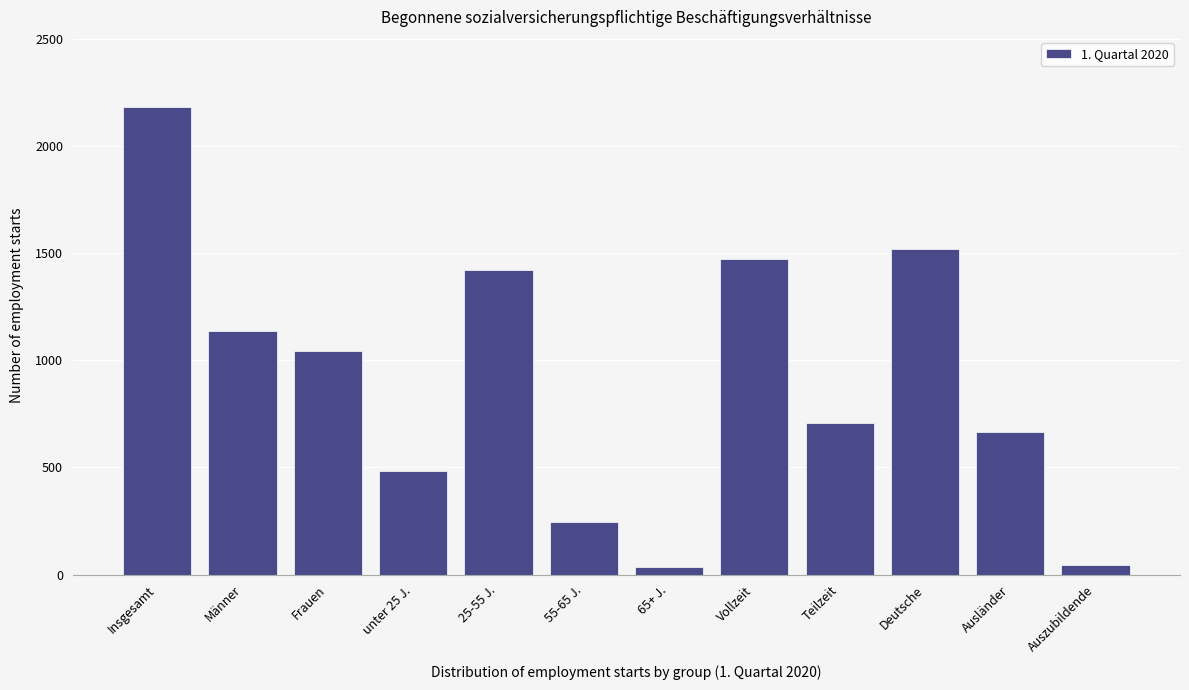

Reading right to left, what are all the values shown in this chart?

45	664	1517	708	1473	33	247	1420	481	1043	1138	2181